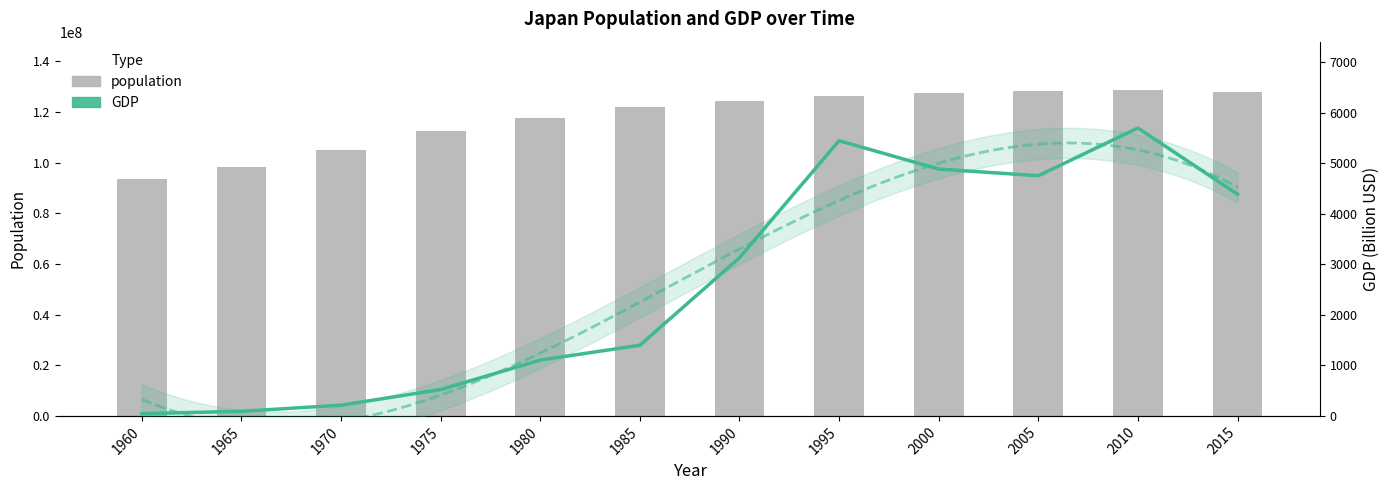

How many data points in GDP are above 3132?

6